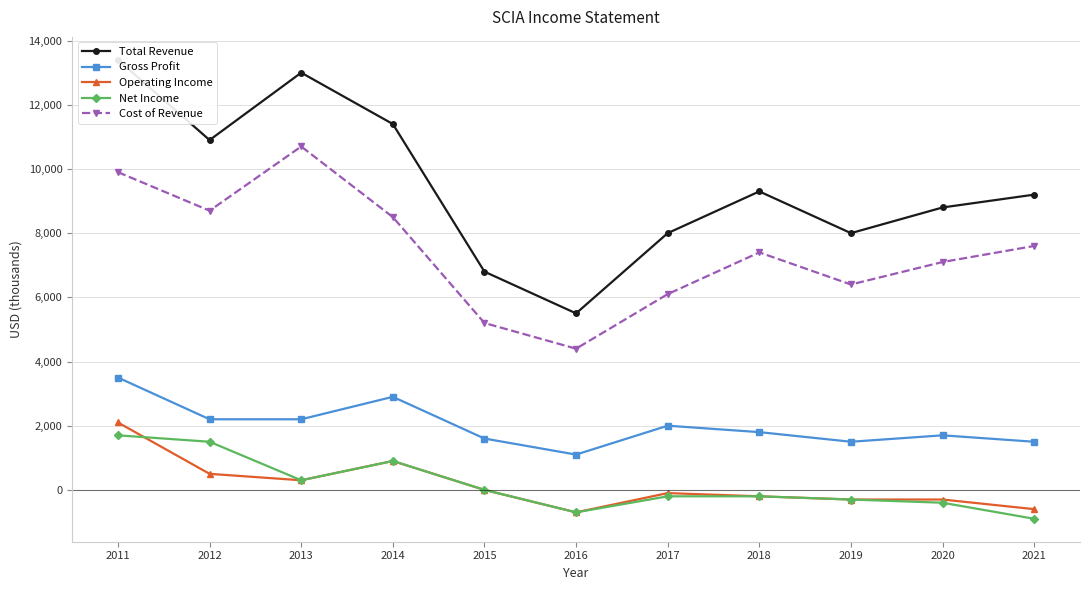

What is the approximate value of Gross Profit at 2011?

3500